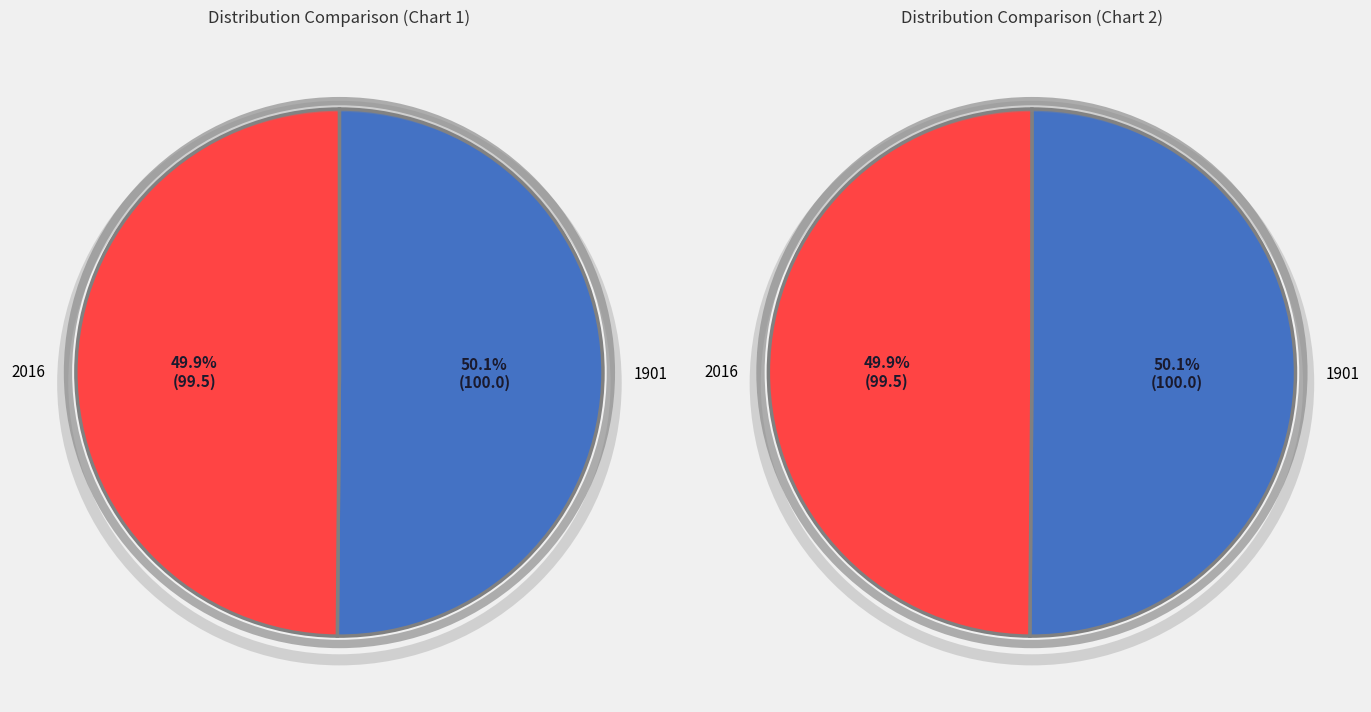

What percentage is NOT represented by 1901?

49.9%